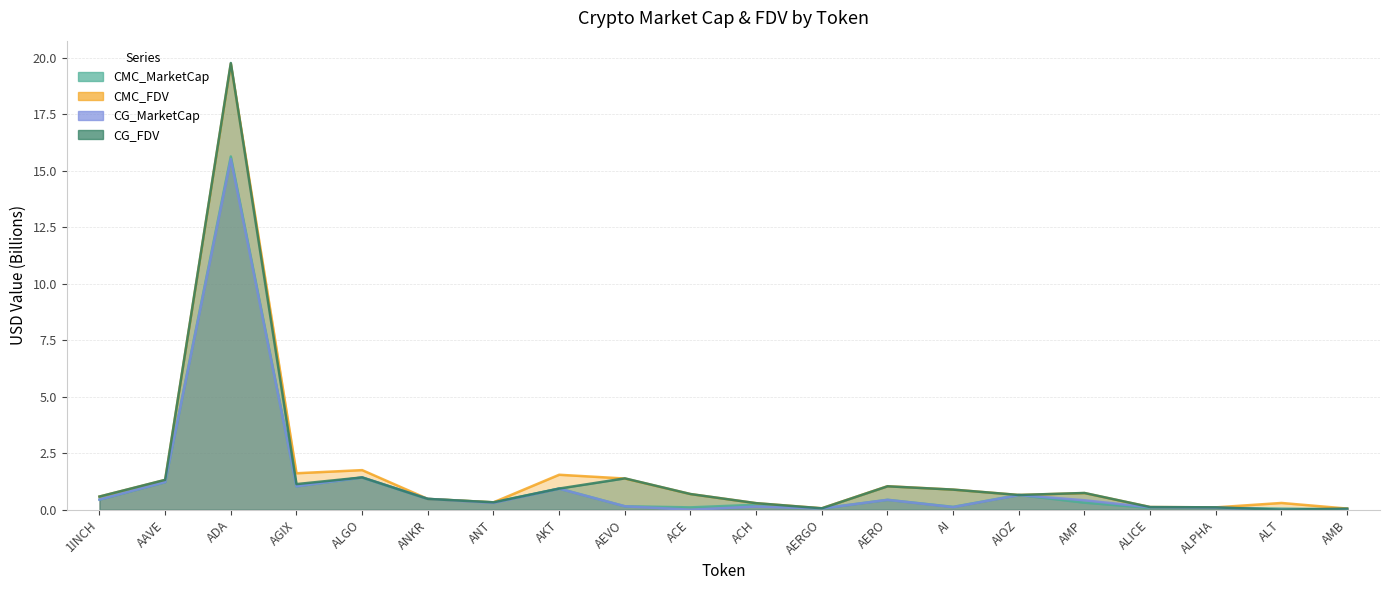

Reading left to right, what are all the values shown in this chart?

CMC_MarketCap: 0.4	1.2	15.6	1.0	1.4	0.5	0.3	0.9	0.2	0.1	0.2	0.1	0.4	0.1	0.7	0.3	0.1	0.1	0.0	0.0
CMC_FDV: 0.6	1.3	19.7	1.6	1.8	0.5	0.3	1.5	1.4	0.7	0.3	0.1	1.0	0.9	0.7	0.7	0.1	0.1	0.3	0.1
CG_MarketCap: 0.4	1.2	15.5	1.0	1.4	0.5	0.3	0.9	0.2	0.0	0.1	0.1	0.4	0.1	0.6	0.4	0.1	0.1	0.0	0.0
CG_FDV: 0.6	1.3	19.8	1.1	1.4	0.5	0.3	0.9	1.4	0.7	0.3	0.1	1.0	0.9	0.7	0.7	0.1	0.1	0.0	0.1